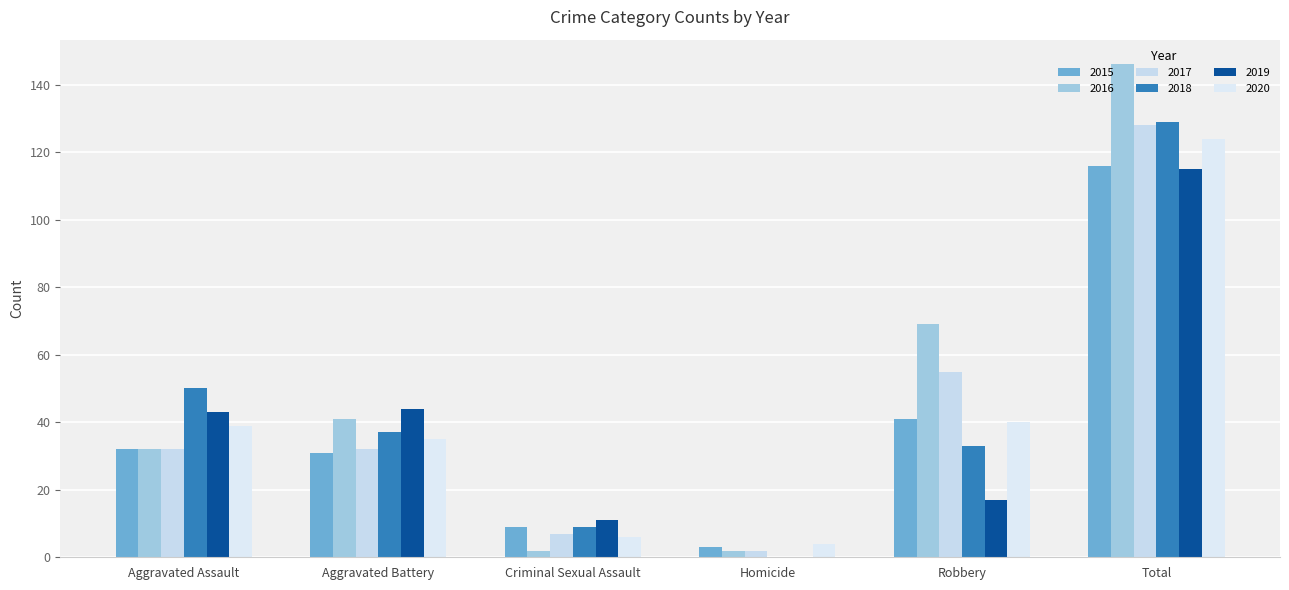

What is the difference between the 2016 values at Aggravated Assault and Total?

114